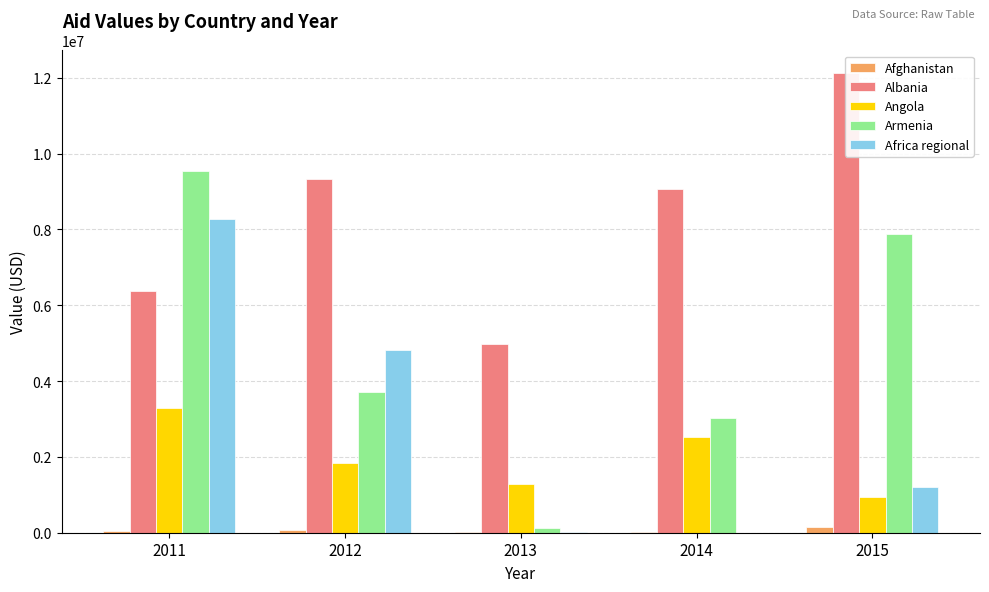

How many bars are there in total?

25